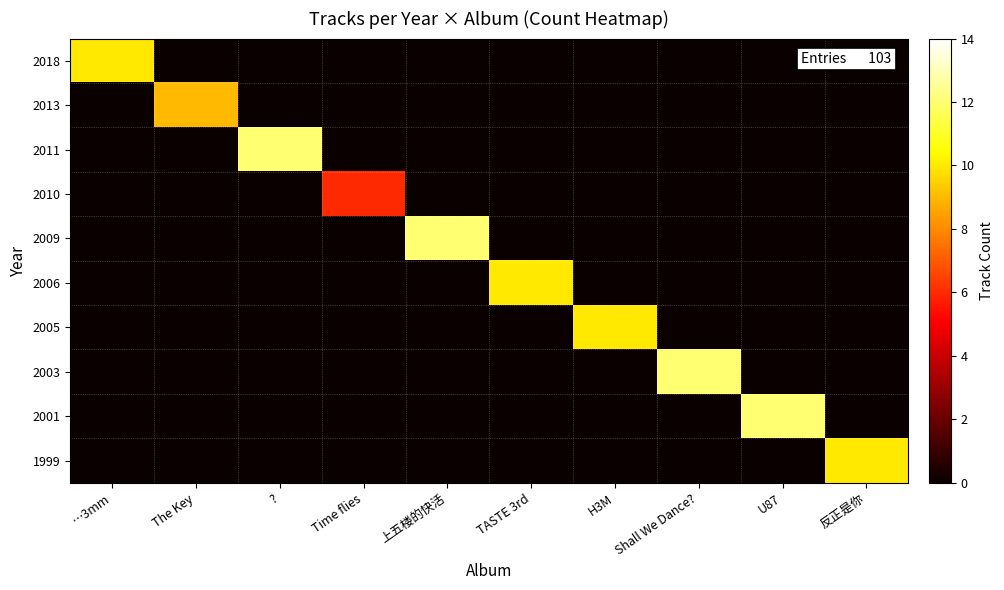

Reading right to left, transcribe all the data shown in this chart.

2018: 反正是你=0	U87=0	Shall We Dance?=0	H3M=0	TASTE 3rd=0	上五楼的快活=0	Time flies=0	?=0	The Key=0	…3mm=10
2013: 反正是你=0	U87=0	Shall We Dance?=0	H3M=0	TASTE 3rd=0	上五楼的快活=0	Time flies=0	?=0	The Key=9	…3mm=0
2011: 反正是你=0	U87=0	Shall We Dance?=0	H3M=0	TASTE 3rd=0	上五楼的快活=0	Time flies=0	?=12	The Key=0	…3mm=0
2010: 反正是你=0	U87=0	Shall We Dance?=0	H3M=0	TASTE 3rd=0	上五楼的快活=0	Time flies=6	?=0	The Key=0	…3mm=0
2009: 反正是你=0	U87=0	Shall We Dance?=0	H3M=0	TASTE 3rd=0	上五楼的快活=12	Time flies=0	?=0	The Key=0	…3mm=0
2006: 反正是你=0	U87=0	Shall We Dance?=0	H3M=0	TASTE 3rd=10	上五楼的快活=0	Time flies=0	?=0	The Key=0	…3mm=0
2005: 反正是你=0	U87=0	Shall We Dance?=0	H3M=10	TASTE 3rd=0	上五楼的快活=0	Time flies=0	?=0	The Key=0	…3mm=0
2003: 反正是你=0	U87=0	Shall We Dance?=12	H3M=0	TASTE 3rd=0	上五楼的快活=0	Time flies=0	?=0	The Key=0	…3mm=0
2001: 反正是你=0	U87=12	Shall We Dance?=0	H3M=0	TASTE 3rd=0	上五楼的快活=0	Time flies=0	?=0	The Key=0	…3mm=0
1999: 反正是你=10	U87=0	Shall We Dance?=0	H3M=0	TASTE 3rd=0	上五楼的快活=0	Time flies=0	?=0	The Key=0	…3mm=0